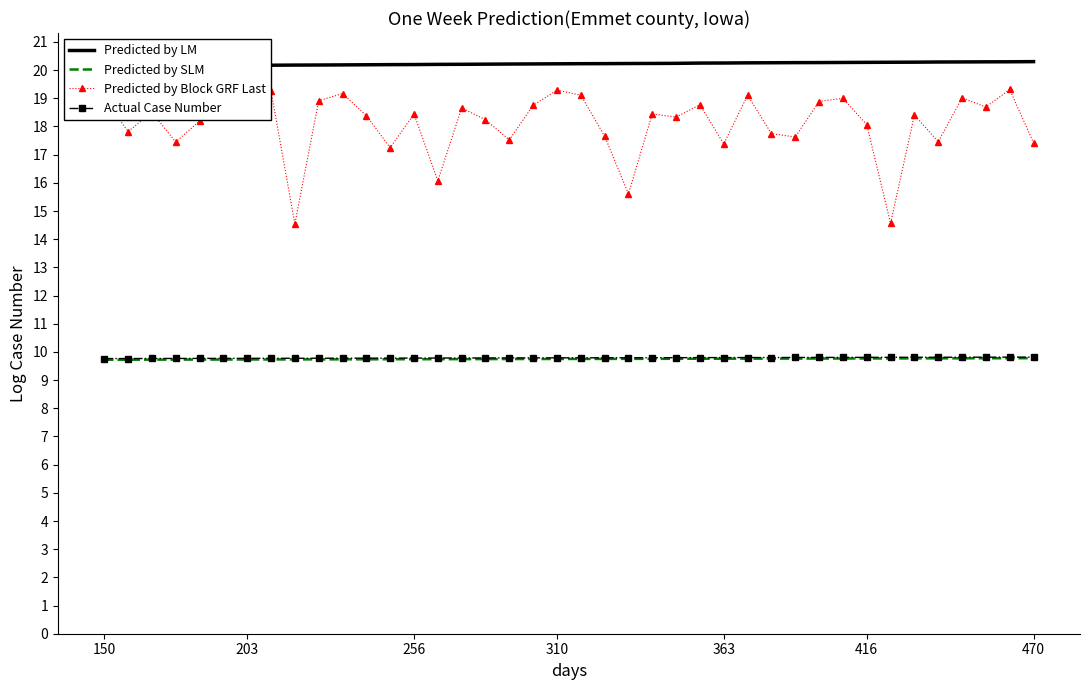

How many data points does each series have?

40